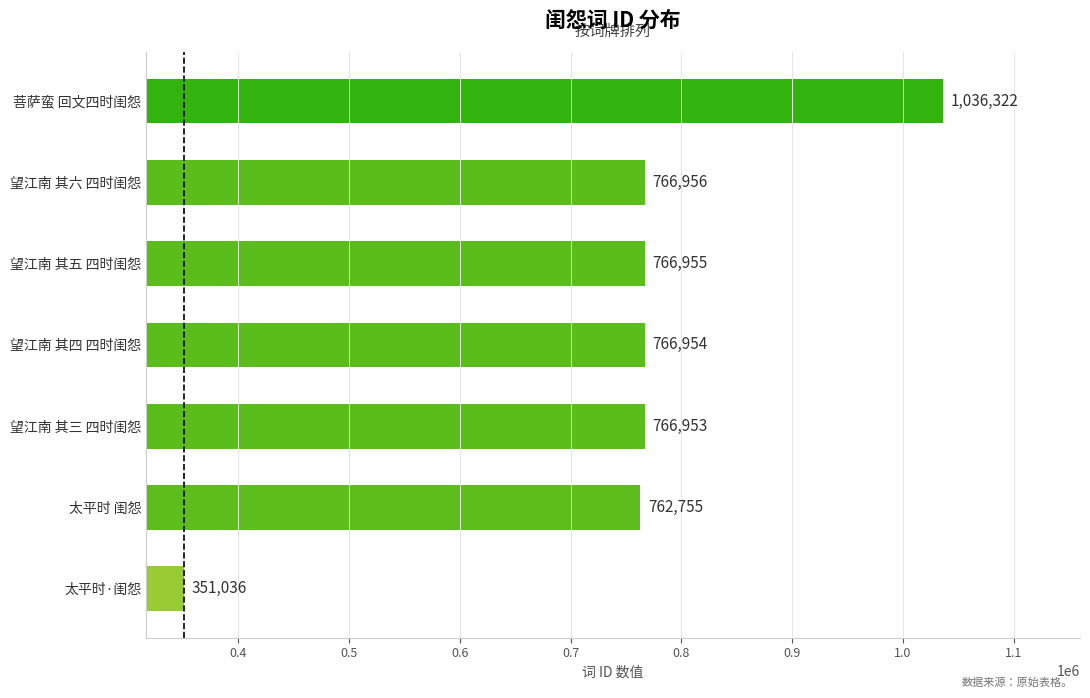

What is the change in value from 太平时·闺怨 to 太平时 闺怨?

+411719